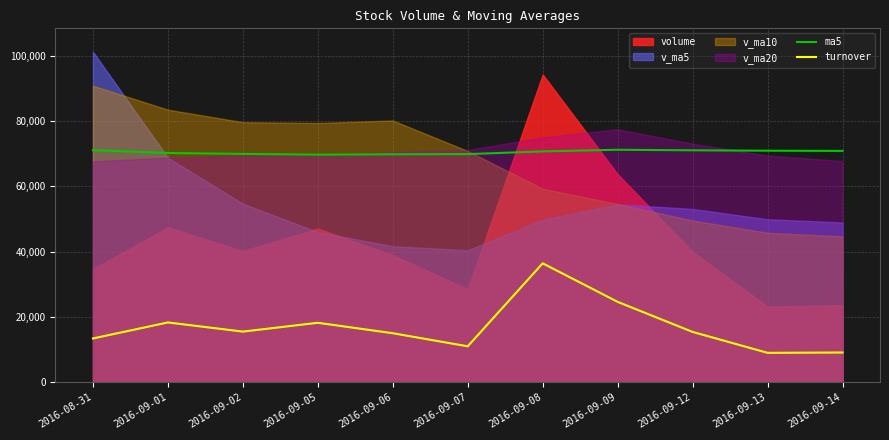

At which label is turnover closest to 22700?

2016-09-09